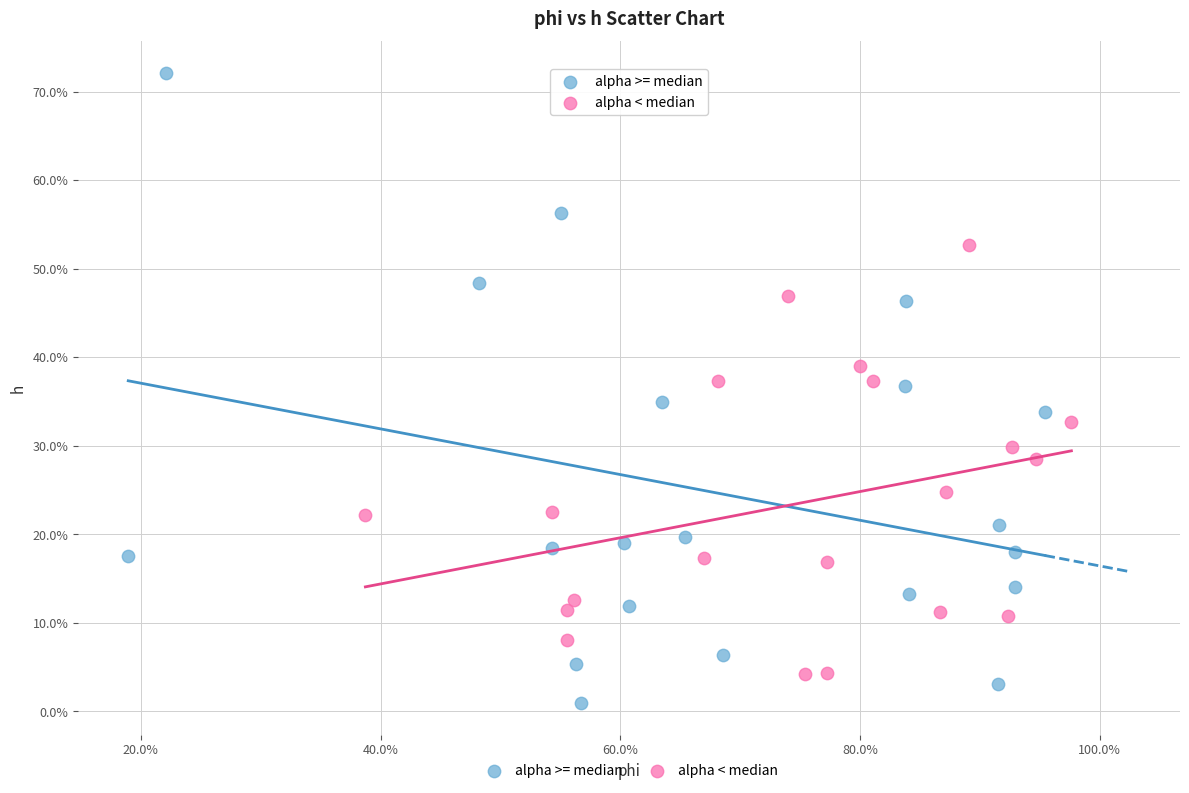

Which series reaches the minimum Y coordinate?

alpha >= median